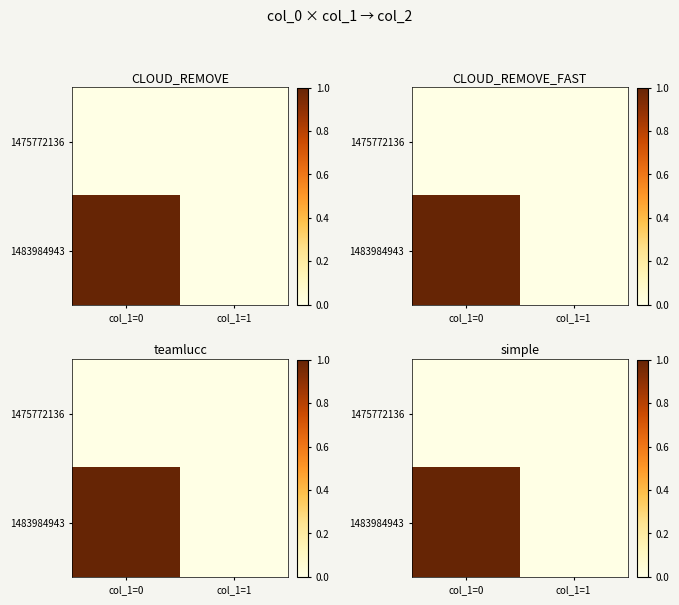

What is the total value across all series at col_1=0?

1